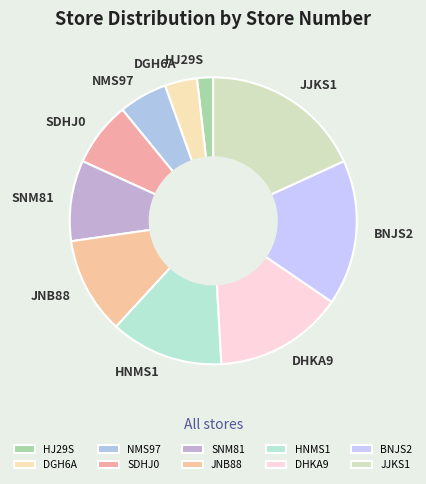

Approximately how many times larger is the value at DHKA9 compared to JNB88?

1.3